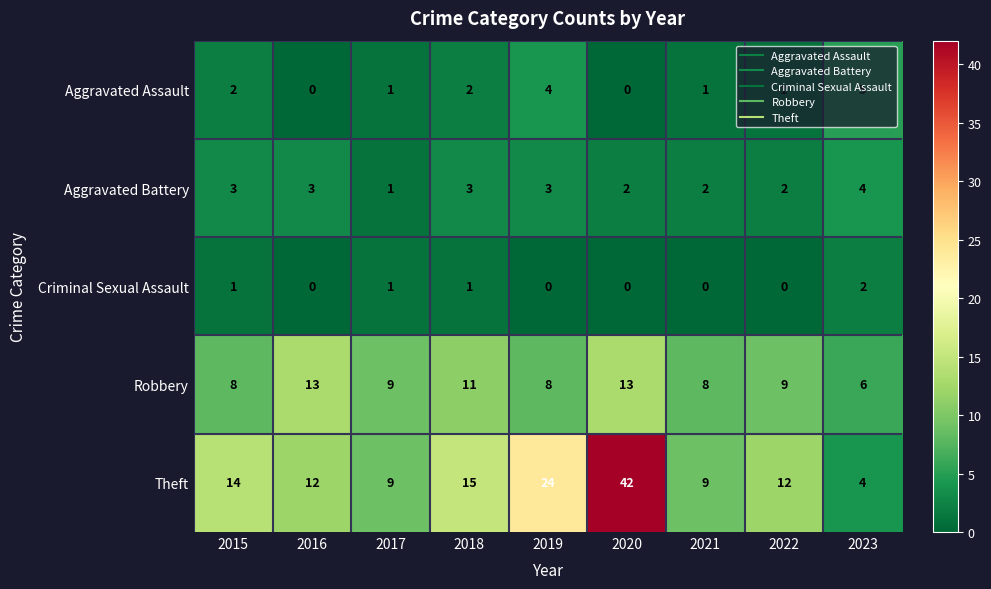

What is the difference between the highest and lowest values at 2018?

14